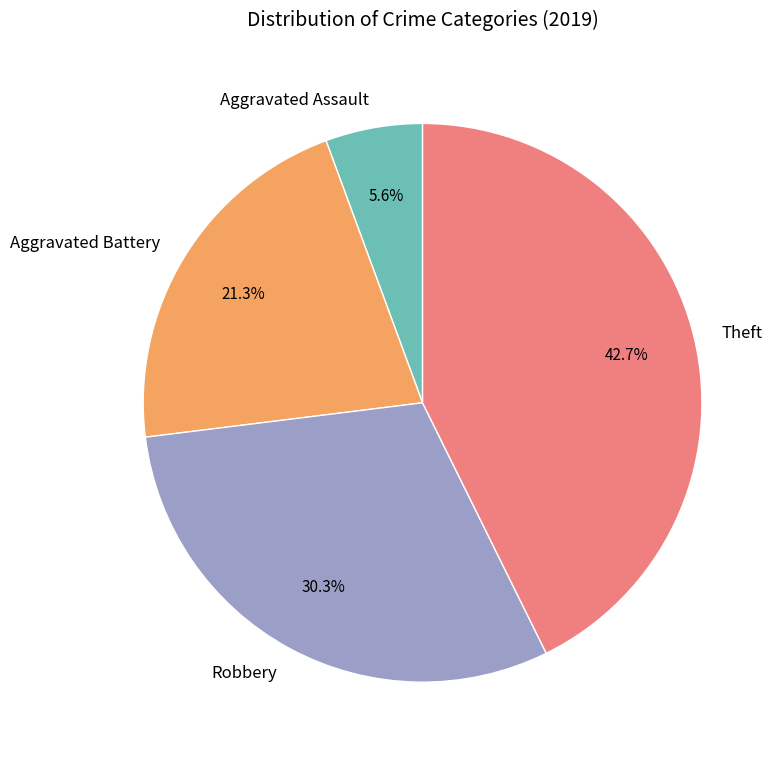

True or false: Aggravated Assault accounts for 16% of the total.

False